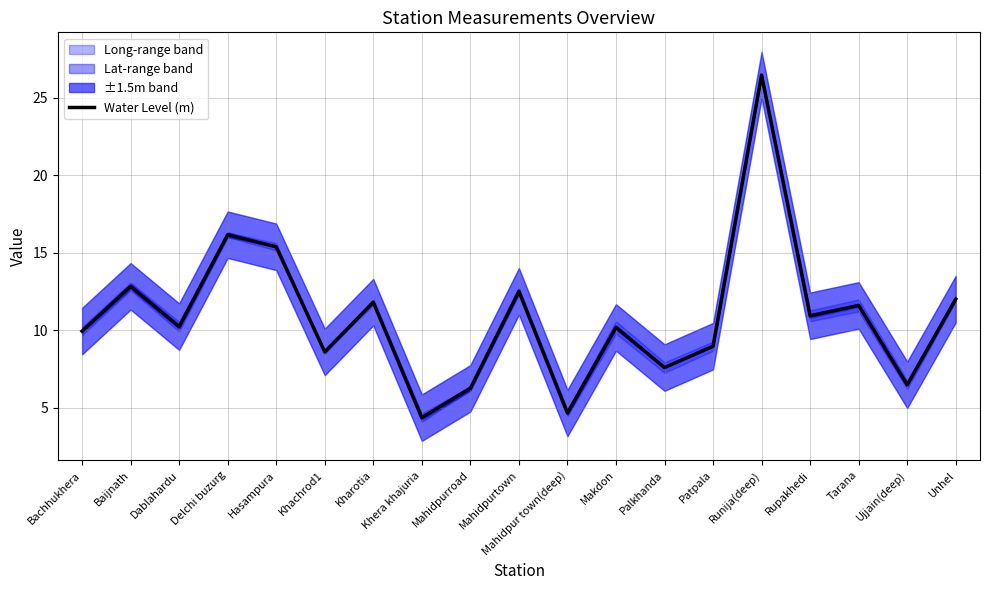

Is it true that the value at Makdon is 4.1?

False